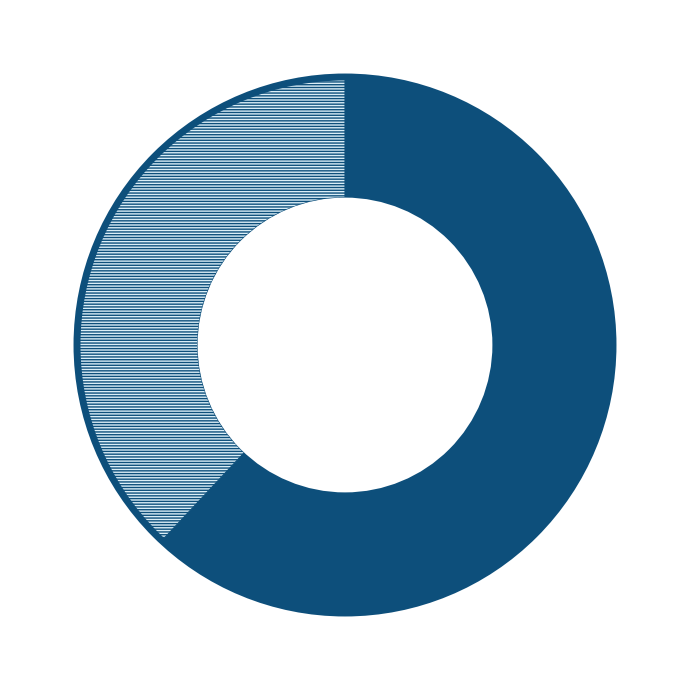

To the nearest percent, what is the difference between the largest and smallest slice percentages?

24%